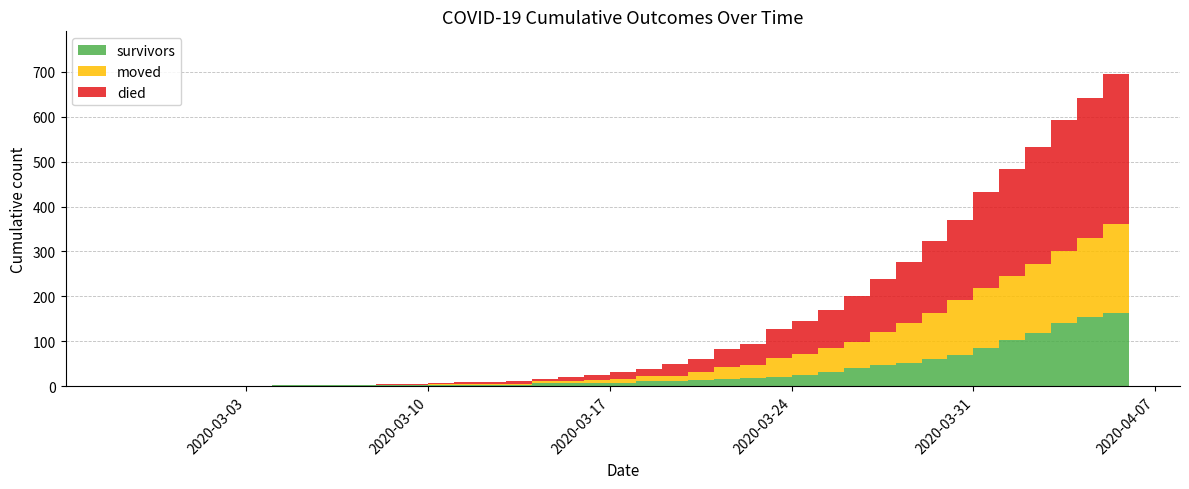

Reading right to left, extract all data points from this chart.

survivors: 2020-04-06=187	2020-04-05=163	2020-04-04=154	2020-04-03=140	2020-04-02=119	2020-04-01=104	2020-03-31=86	2020-03-30=69	2020-03-29=61	2020-03-28=51	2020-03-27=47	2020-03-26=41	2020-03-25=31	2020-03-24=25	2020-03-23=21	2020-03-22=18	2020-03-21=16	2020-03-20=14	2020-03-19=12	2020-03-18=12	2020-03-17=8	2020-03-16=8	2020-03-15=7	2020-03-14=7	2020-03-13=4	2020-03-12=3	2020-03-11=3	2020-03-10=3	2020-03-09=3	2020-03-08=3	2020-03-07=3	2020-03-06=2	2020-03-05=2	2020-03-04=2	2020-03-03=0	2020-03-02=0	2020-03-01=0	2020-02-29=0	2020-02-28=0	2020-02-27=0
died: 2020-04-06=355	2020-04-05=335	2020-04-04=311	2020-04-03=292	2020-04-02=260	2020-04-01=238	2020-03-31=214	2020-03-30=180	2020-03-29=160	2020-03-28=135	2020-03-27=117	2020-03-26=103	2020-03-25=85	2020-03-24=74	2020-03-23=64	2020-03-22=47	2020-03-21=41	2020-03-20=30	2020-03-19=25	2020-03-18=17	2020-03-17=14	2020-03-16=12	2020-03-15=7	2020-03-14=5	2020-03-13=5	2020-03-12=5	2020-03-11=4	2020-03-10=2	2020-03-09=2	2020-03-08=2	2020-03-07=0	2020-03-06=0	2020-03-05=0	2020-03-04=0	2020-03-03=0	2020-03-02=0	2020-03-01=0	2020-02-29=0	2020-02-28=0	2020-02-27=0
moved: 2020-04-06=210	2020-04-05=197	2020-04-04=177	2020-04-03=161	2020-04-02=153	2020-04-01=142	2020-03-31=132	2020-03-30=122	2020-03-29=103	2020-03-28=90	2020-03-27=74	2020-03-26=57	2020-03-25=54	2020-03-24=47	2020-03-23=42	2020-03-22=30	2020-03-21=27	2020-03-20=17	2020-03-19=12	2020-03-18=10	2020-03-17=9	2020-03-16=6	2020-03-15=6	2020-03-14=5	2020-03-13=2	2020-03-12=2	2020-03-11=2	2020-03-10=2	2020-03-09=1	2020-03-08=1	2020-03-07=1	2020-03-06=2	2020-03-05=1	2020-03-04=1	2020-03-03=1	2020-03-02=1	2020-03-01=1	2020-02-29=0	2020-02-28=0	2020-02-27=0